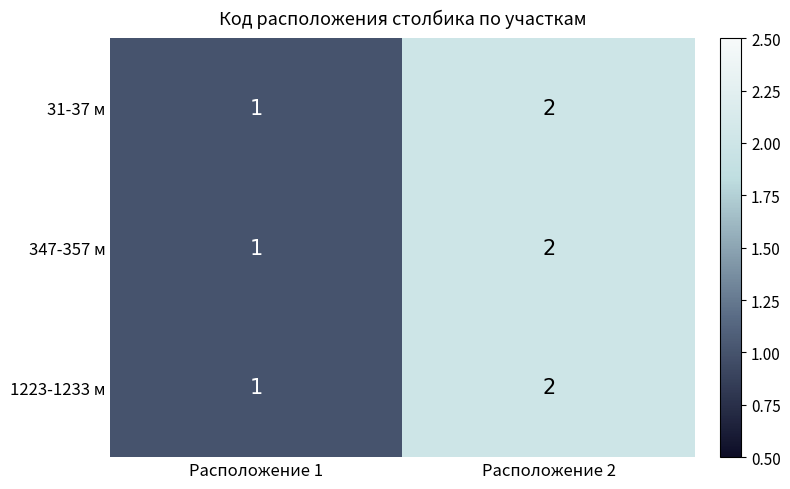

What is the sum of all 347-357 м values?

3